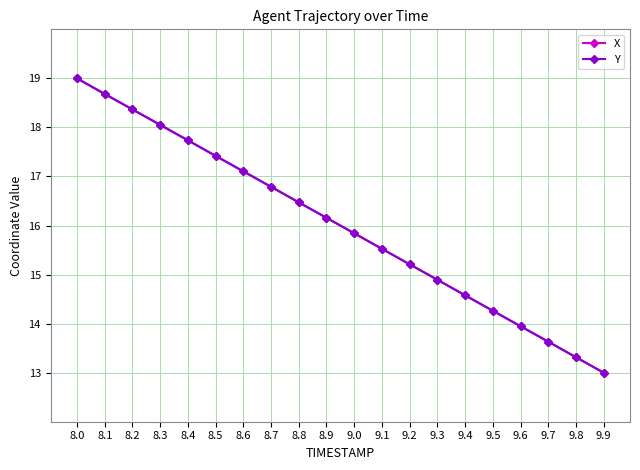

What is the approximate value of X at 8.1?

18.7